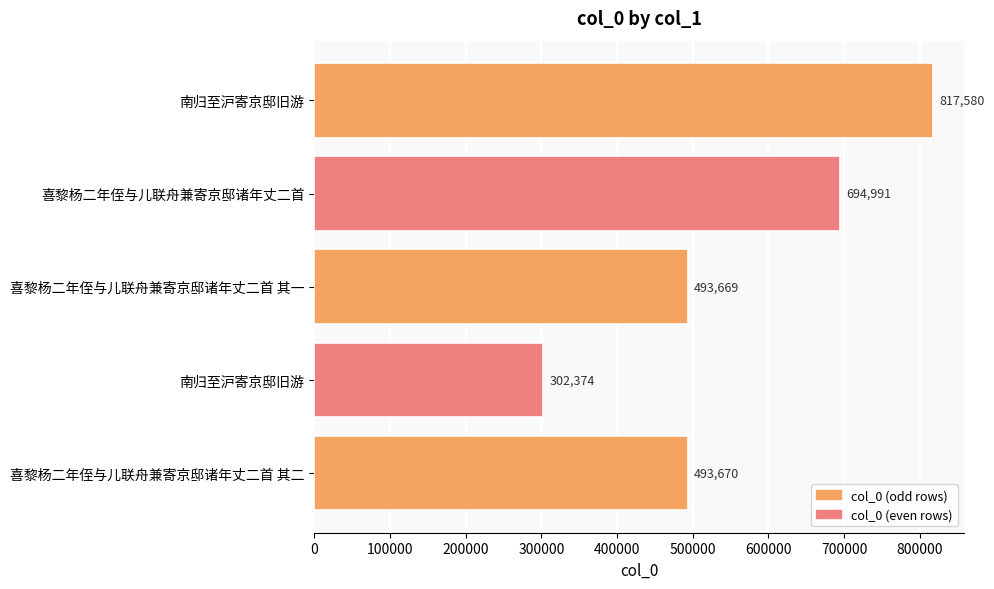

How many data points are less than 493670?

2